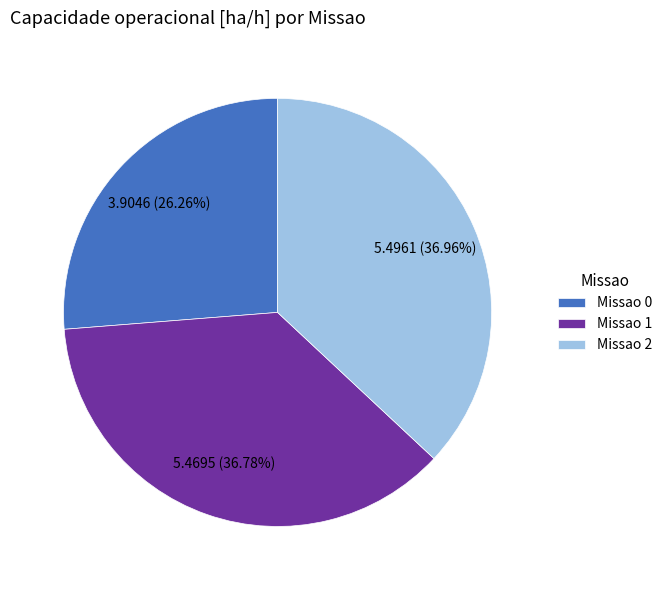

What is the smallest slice in the pie chart?

Missao 0